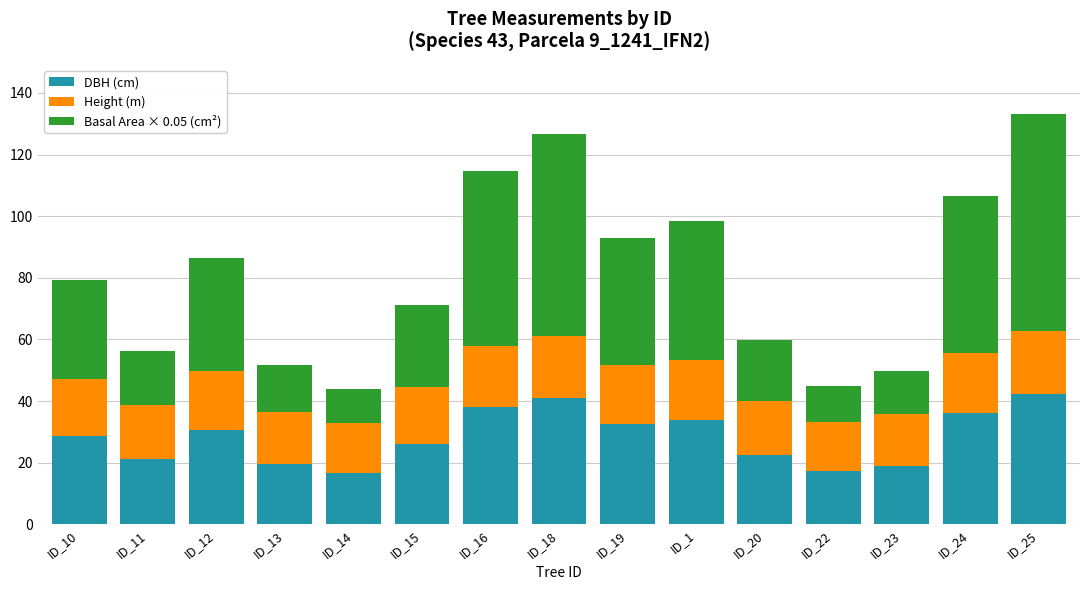

How many distinct data groups are displayed?

3